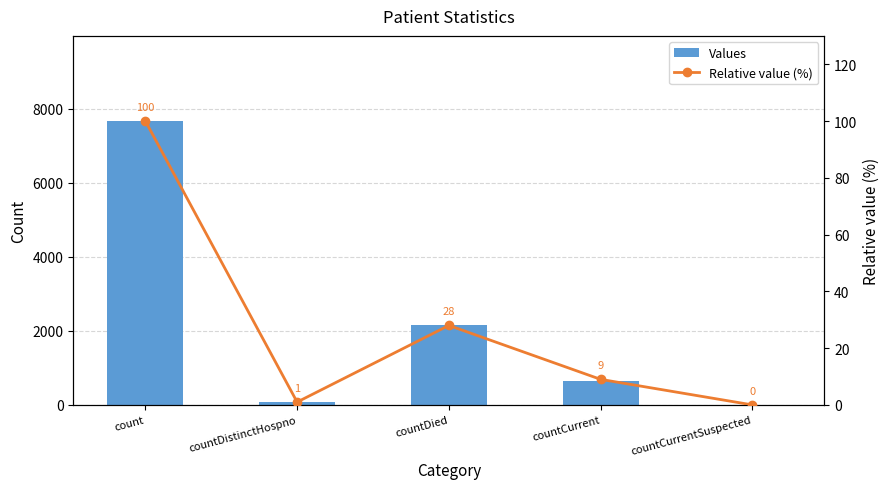

What is the difference between the maximum and second lowest values in the Relative value (%) series?

99